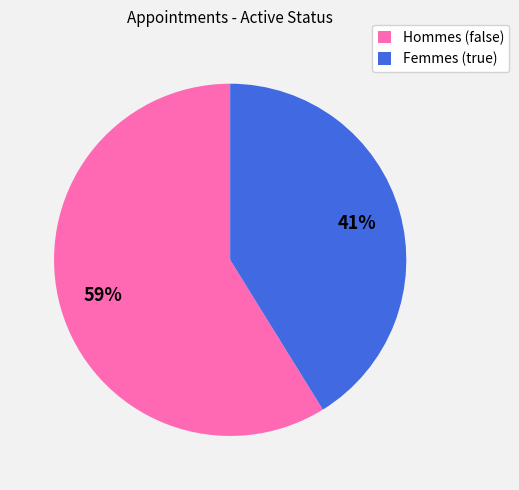

To the nearest percent, what is the average slice percentage?

50%